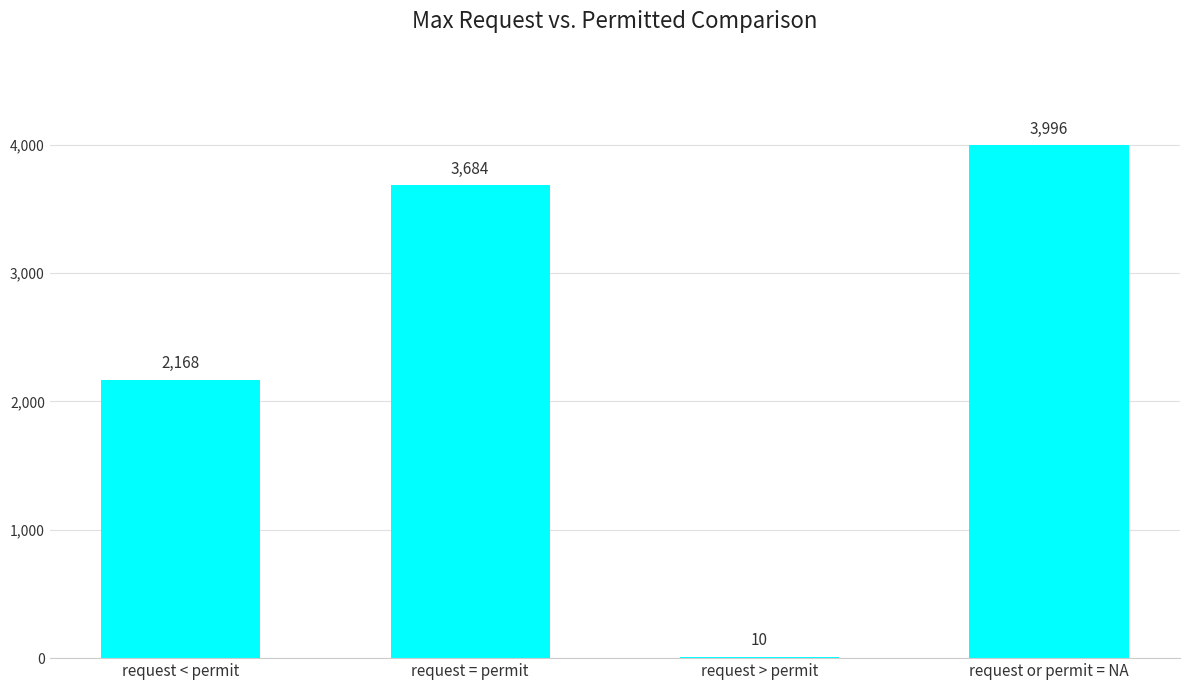

Between request = permit and request < permit, which is larger?

request = permit